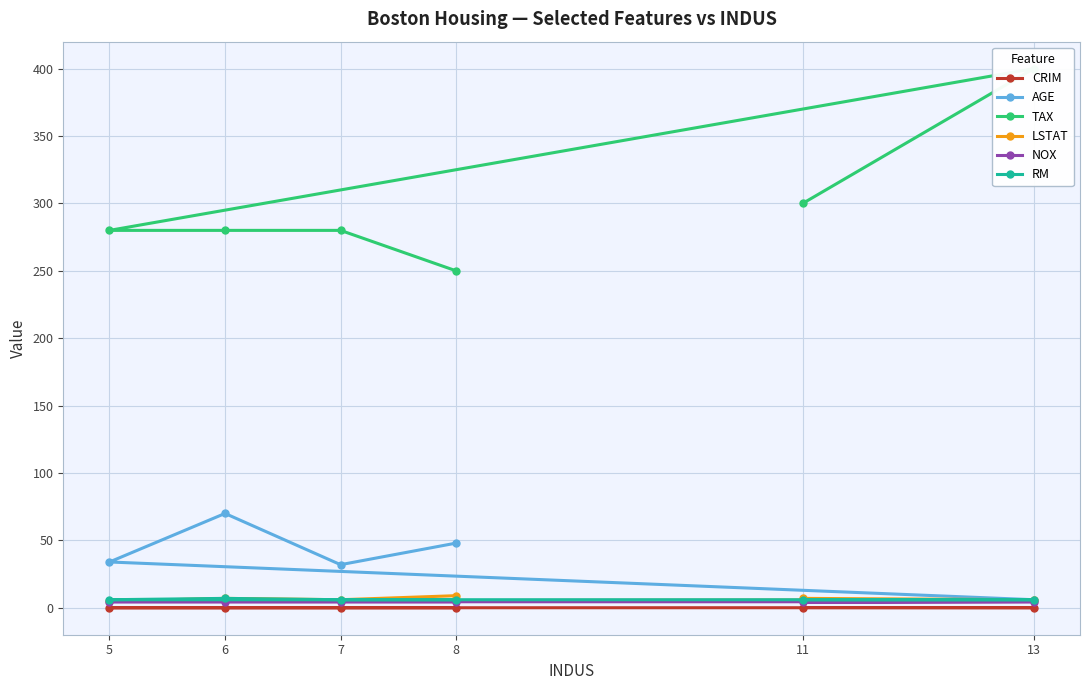

What are all the series names shown in the legend?

CRIM, AGE, TAX, LSTAT, NOX, RM